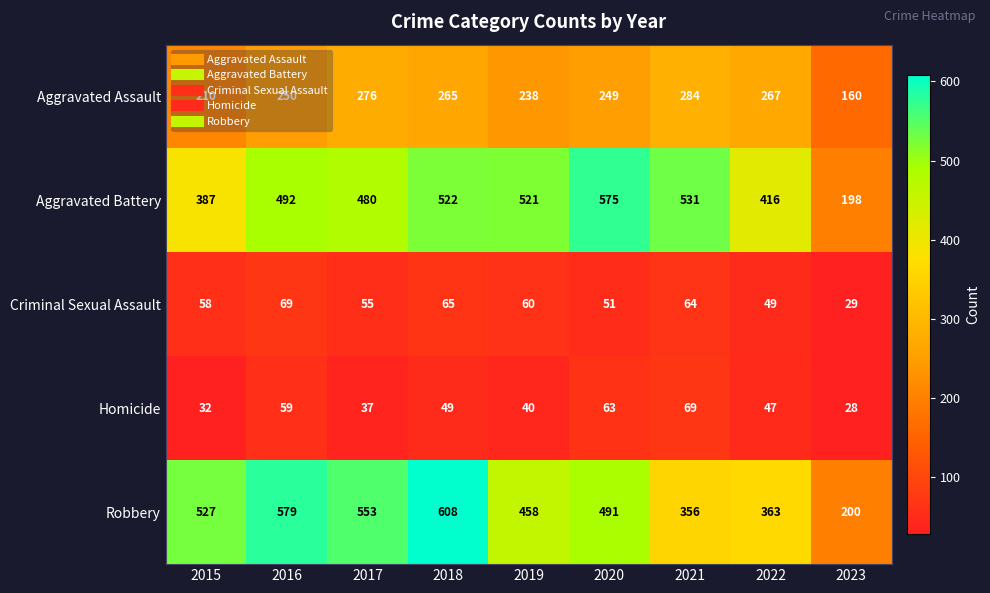

The value of Aggravated Assault at 2019 is 67. True or false?

False